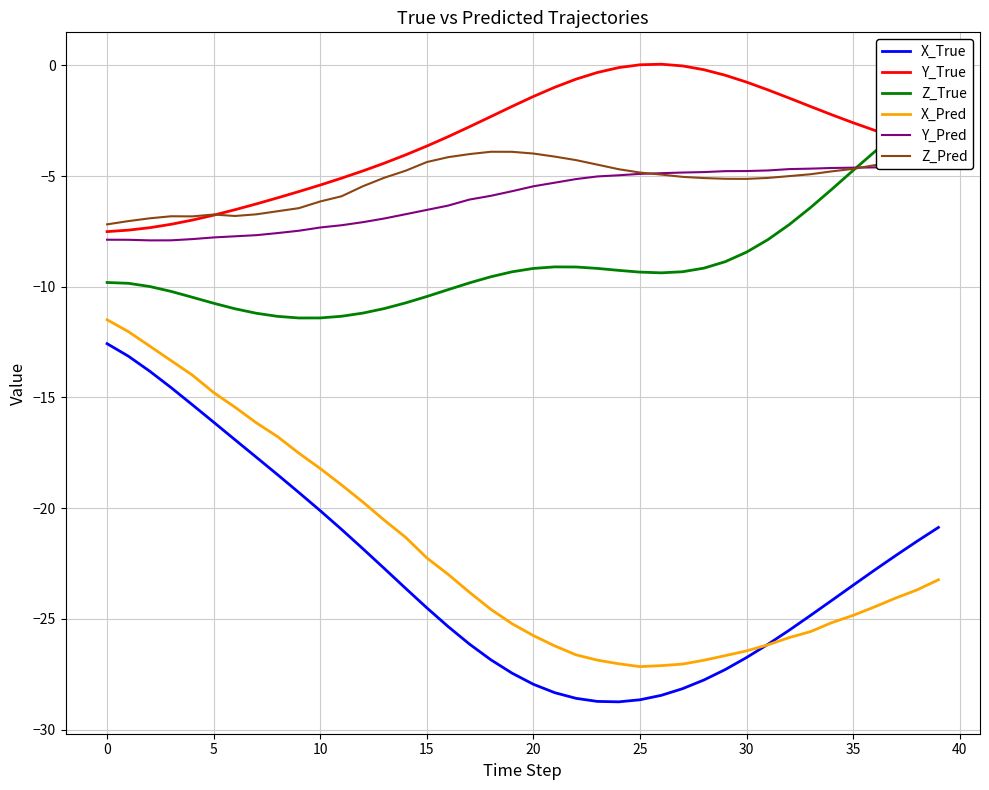

At which label does Y_Pred first exceed -5?

24